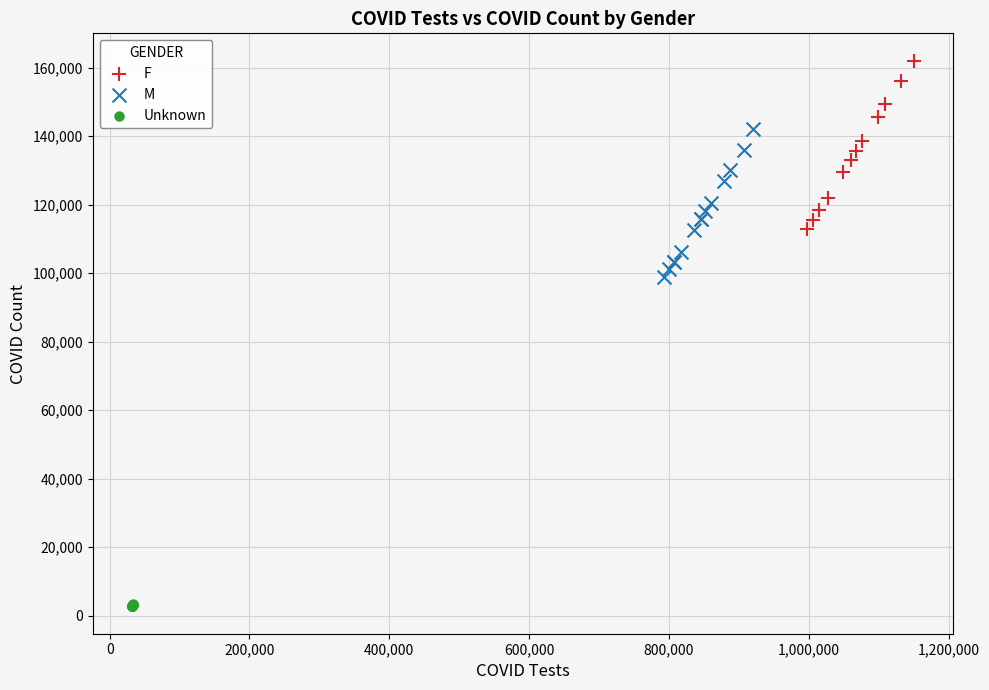

Which series reaches the minimum Y coordinate?

Unknown